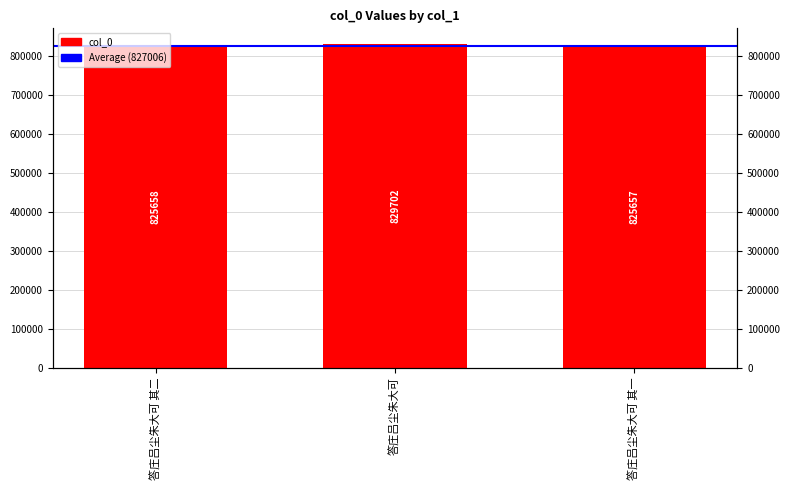

Are the bars grouped side by side (vs. stacked)?

No